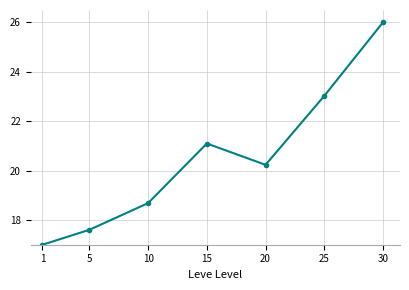

What is the change in value from 1 to 25?

+6.0